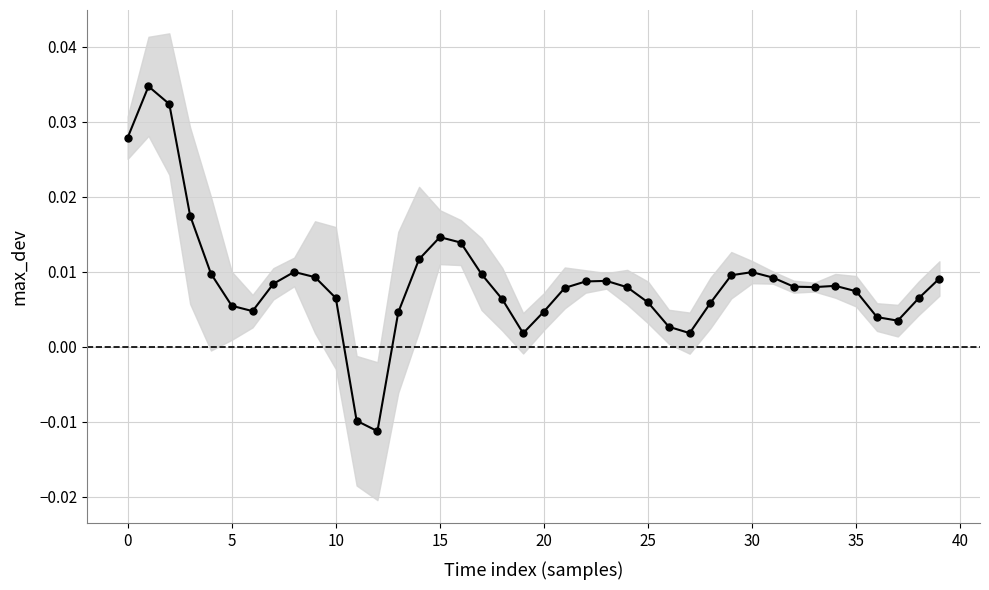

Count the number of values greater than 0.

38